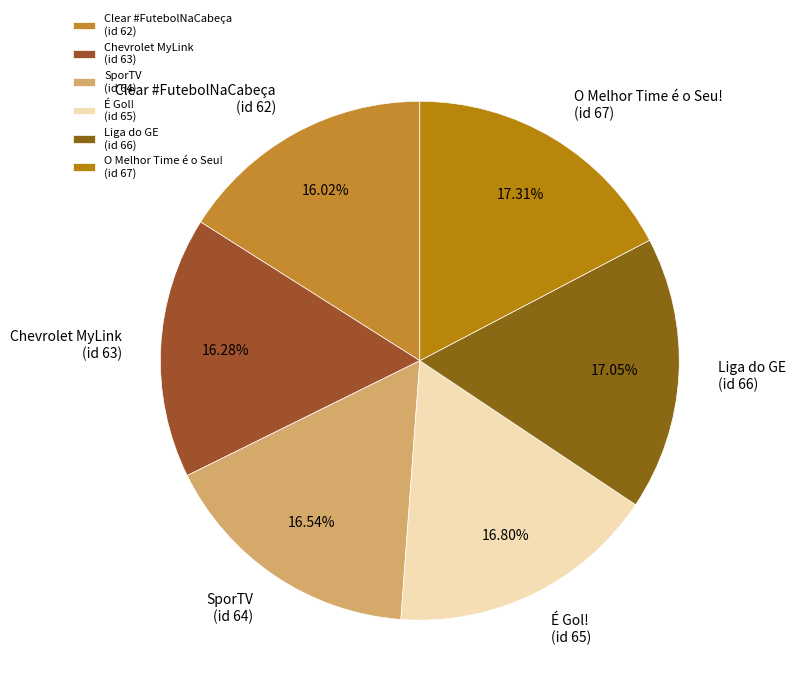

Does SporTV (id 64) account for over 50% of the chart?

No